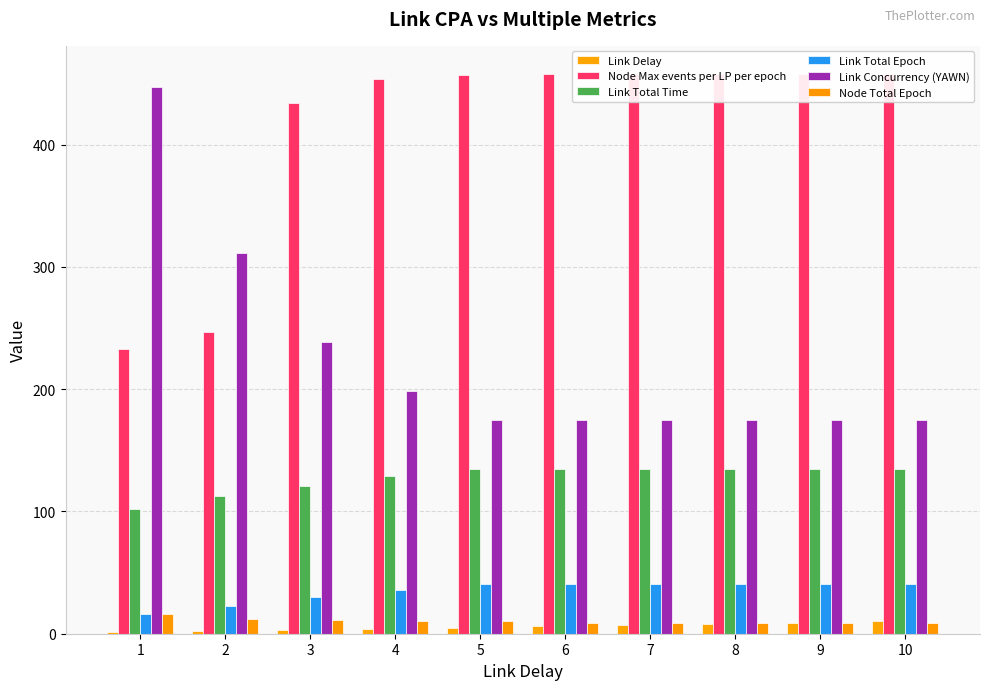

Reading left to right, list all the values displayed in this chart.

Link Delay: 1=1.0	2=2.0	3=3.0	4=4.0	5=5.0	6=6.0	7=7.0	8=8.0	9=9.0	10=10.0
Node Max events per LP per epoch: 1=233.0	2=247.0	3=434.0	4=454.0	5=457.0	6=458.0	7=458.0	8=458.0	9=458.0	10=458.0
Link Total Time: 1=102.0	2=113.0	3=121.0	4=129.0	5=135.0	6=135.0	7=135.0	8=135.0	9=135.0	10=135.0
Link Total Epoch: 1=16.0	2=23.0	3=30.0	4=36.0	5=41.0	6=41.0	7=41.0	8=41.0	9=41.0	10=41.0
Link Concurrency (YAWN): 1=447.6	2=311.4	3=238.7	4=198.9	5=174.7	6=174.7	7=174.7	8=174.7	9=174.7	10=174.7
Node Total Epoch: 1=16.0	2=12.0	3=11.0	4=10.0	5=10.0	6=9.0	7=9.0	8=9.0	9=9.0	10=9.0